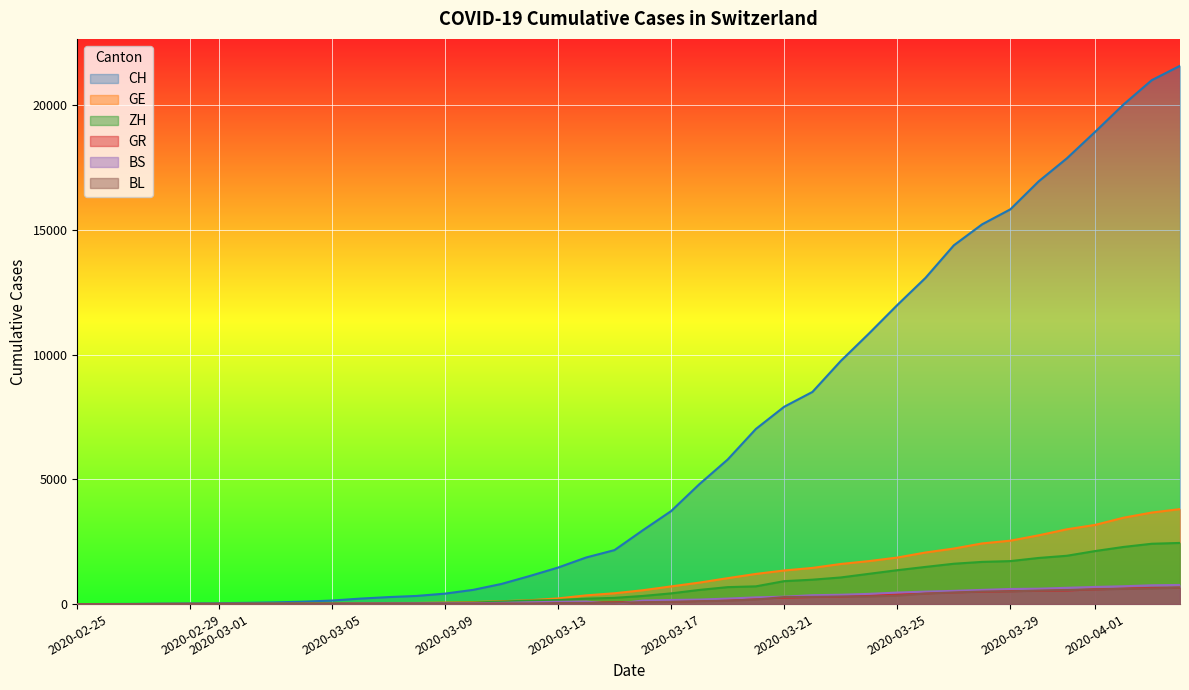

Which series has the largest range (max minus min)?

CH